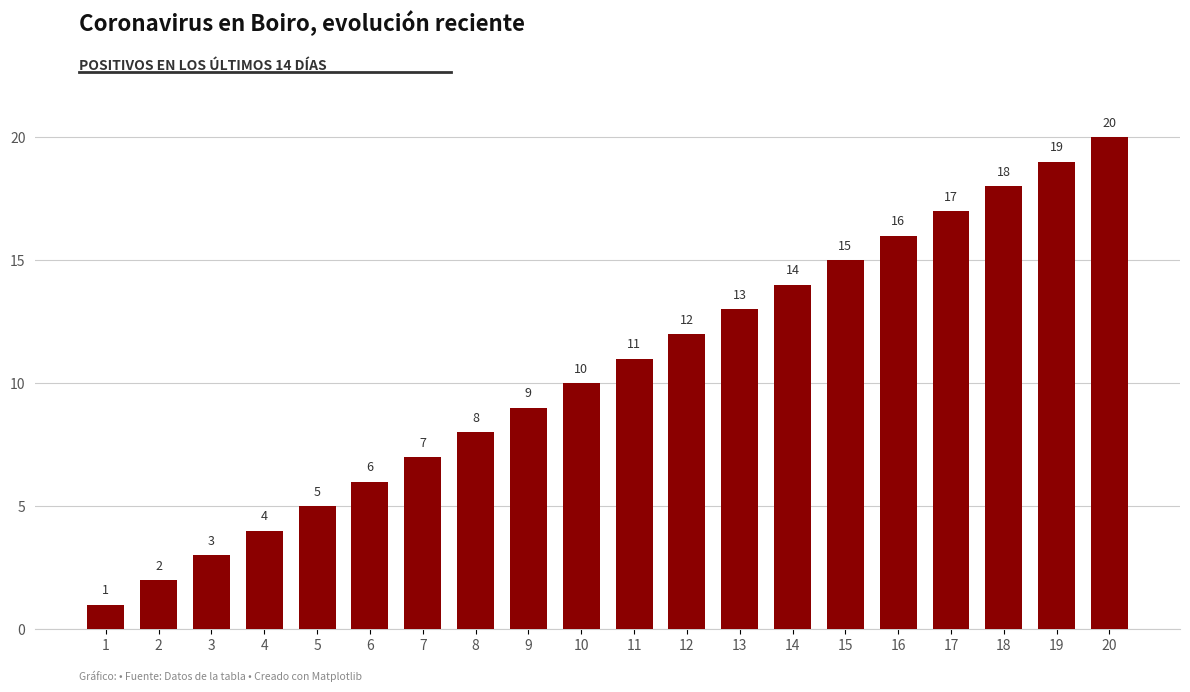

What is the difference between the values at 10 and 8?

2